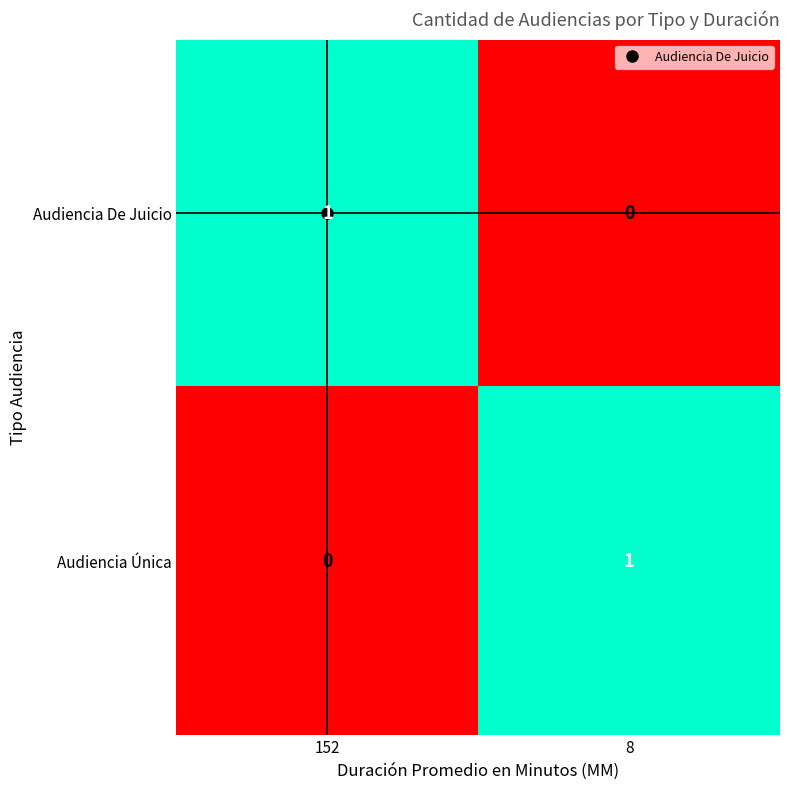

Is it true that Audiencia Única equals 0 at 152?

True